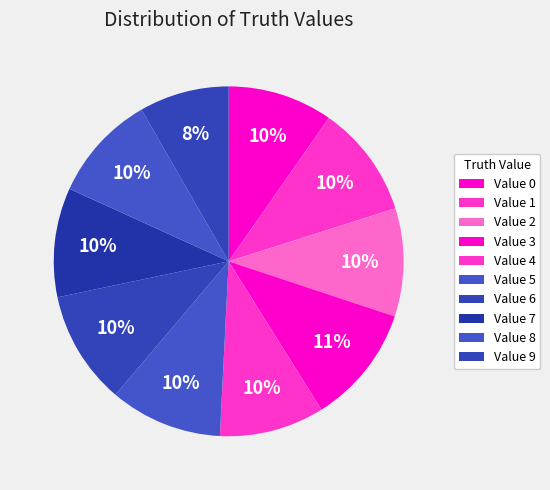

How many slices are in this pie chart?

10